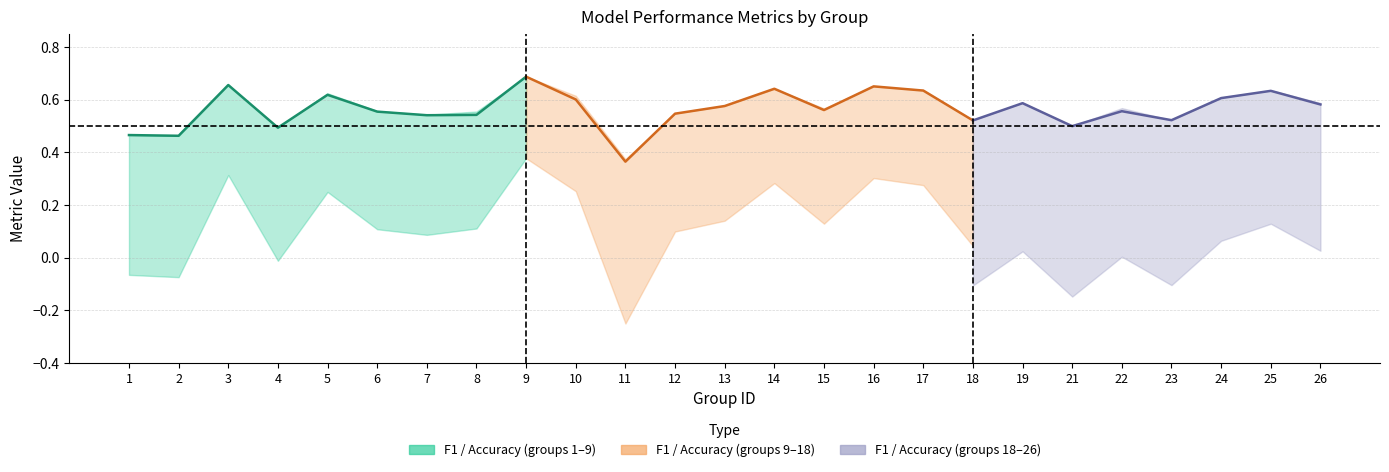

True or false: kappa and accuracy cross at least once.

False